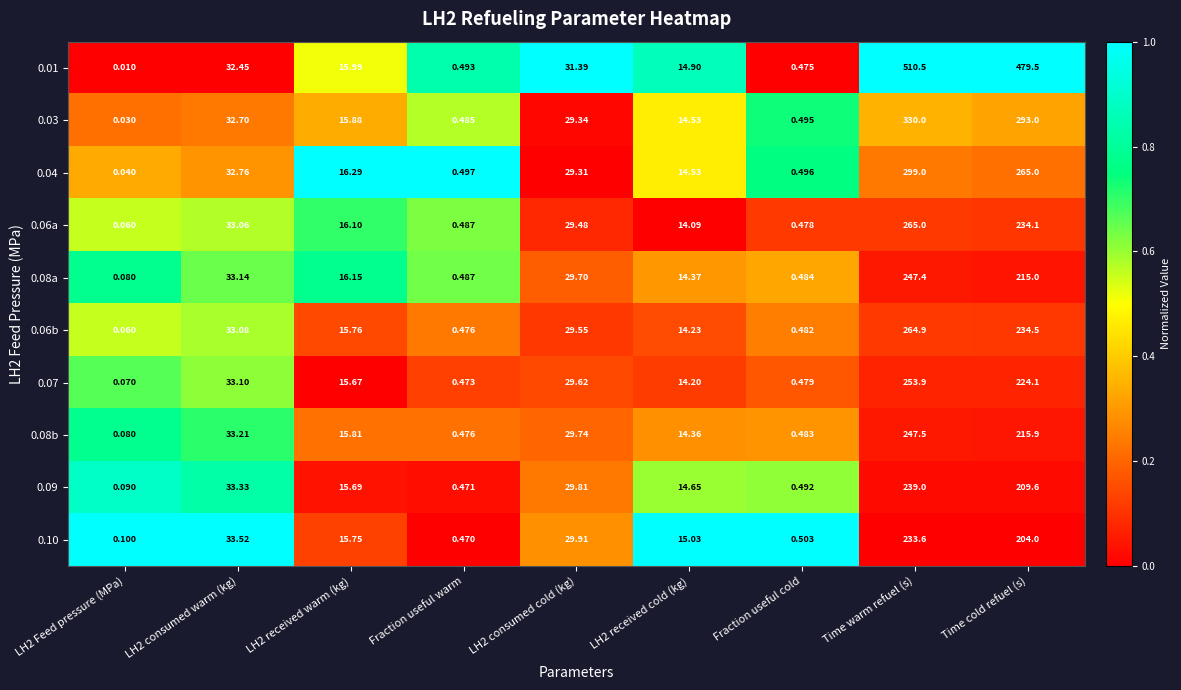

How many data points does each series have?

9